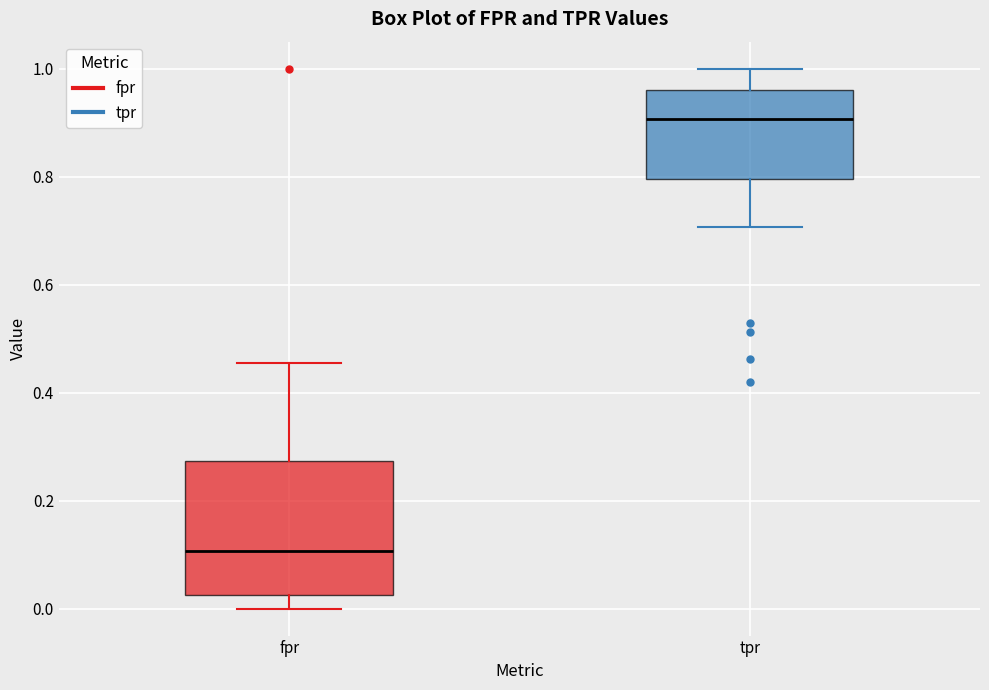

Reading left to right, transcribe this box plot: for each box, give where its median line is, the range the box spans, and where its two whiskers end, as read against the y-axis. The values are not printed on the chart, so give them approximately, as read against the axis.

fpr: median 0.10, box 0.02 to 0.28, whiskers 0.00 to 0.46
tpr: median 0.90, box 0.80 to 0.96, whiskers 0.70 to 1.00